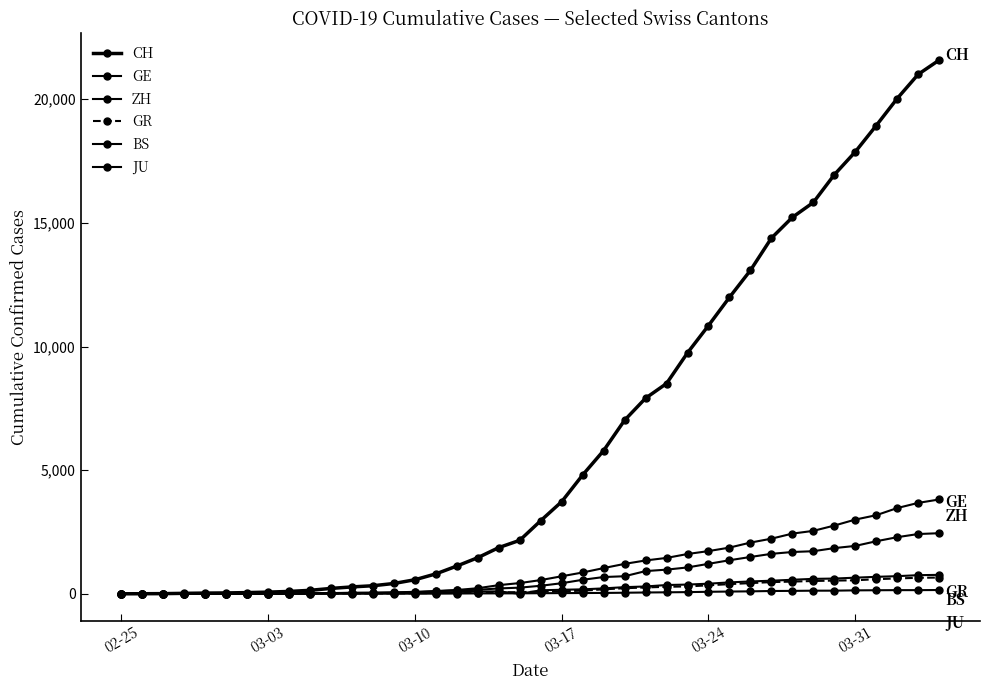

Count the number of data series in this chart.

6